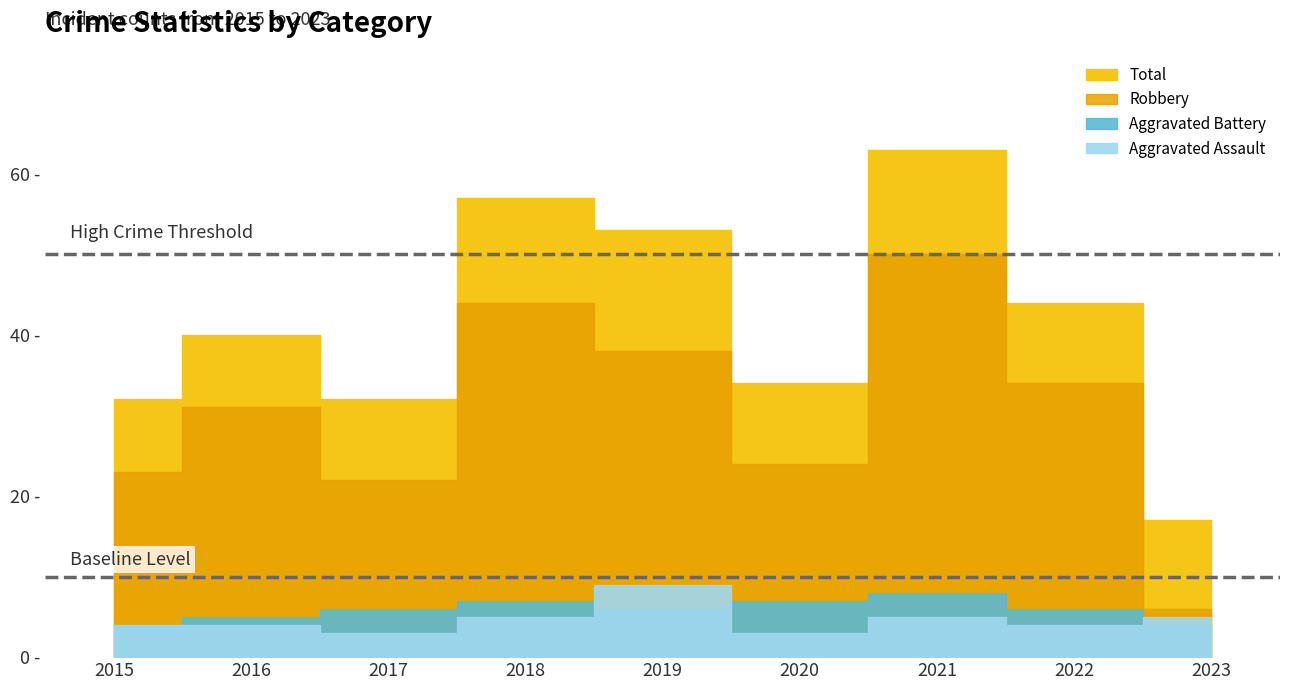

Which has a higher value, 2017 or 2015?

2015